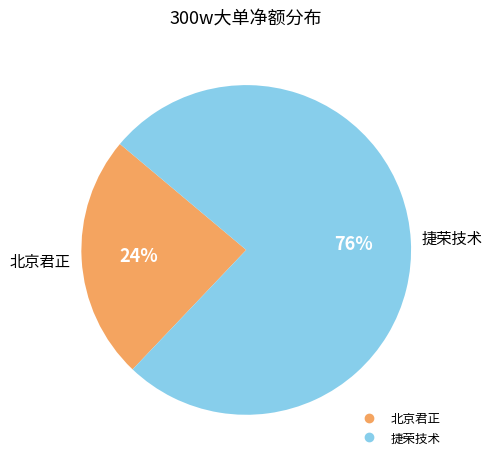

To the nearest percent, what is the average slice percentage?

50%